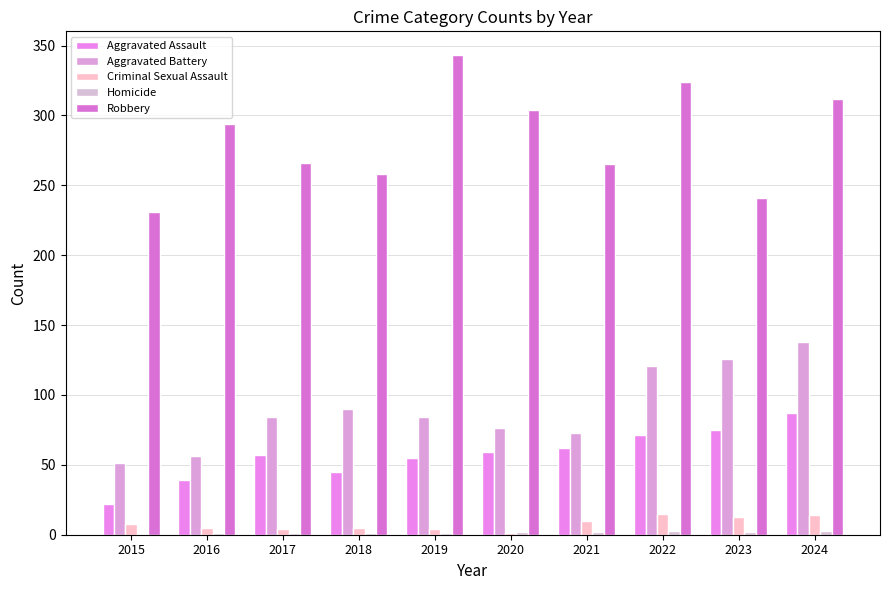

Does the chart contain stacked bars?

No